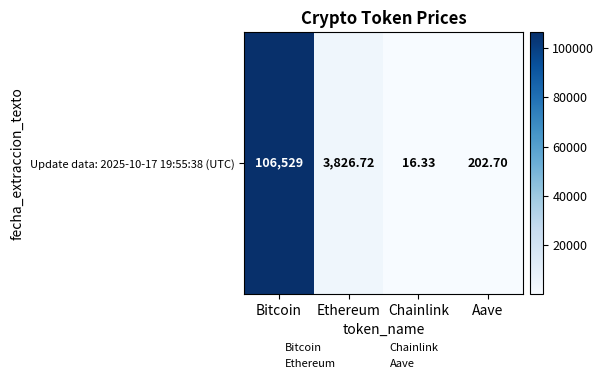

Rank the categories by value from highest to lowest.

Bitcoin, Ethereum, Aave, Chainlink